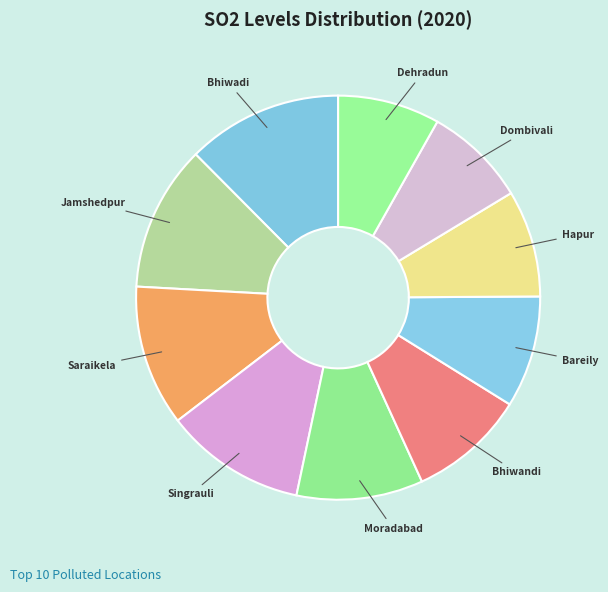

Rank the categories by value from lowest to highest.

Dombivali, Dehradun, Hapur, Bareily, Bhiwandi, Moradabad, Saraikela, Singrauli, Jamshedpur, Bhiwadi